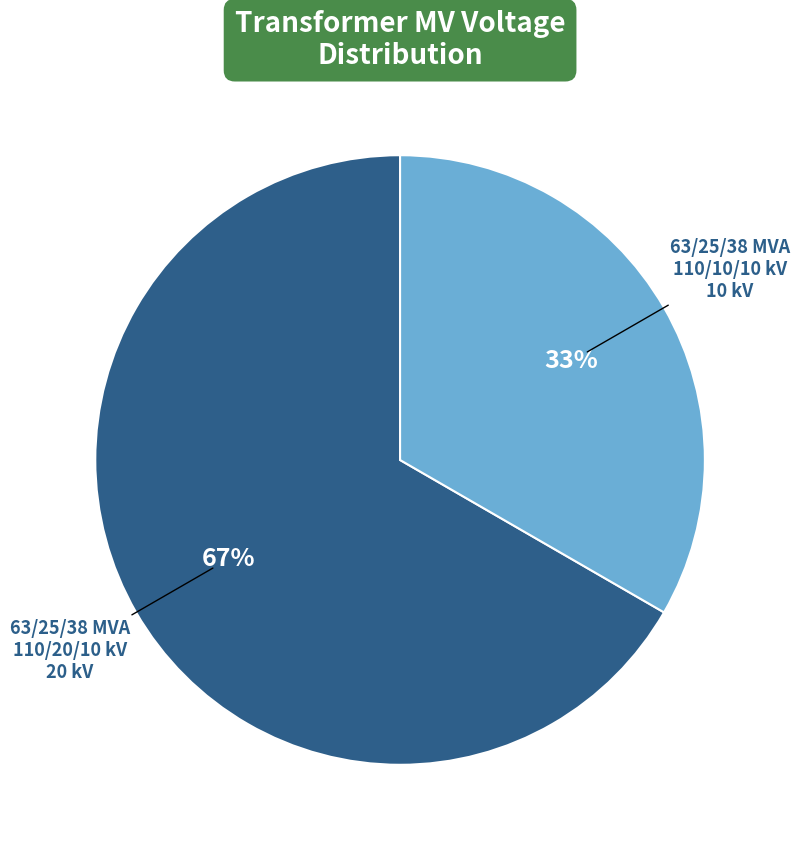

Does any single category account for the majority?

Yes